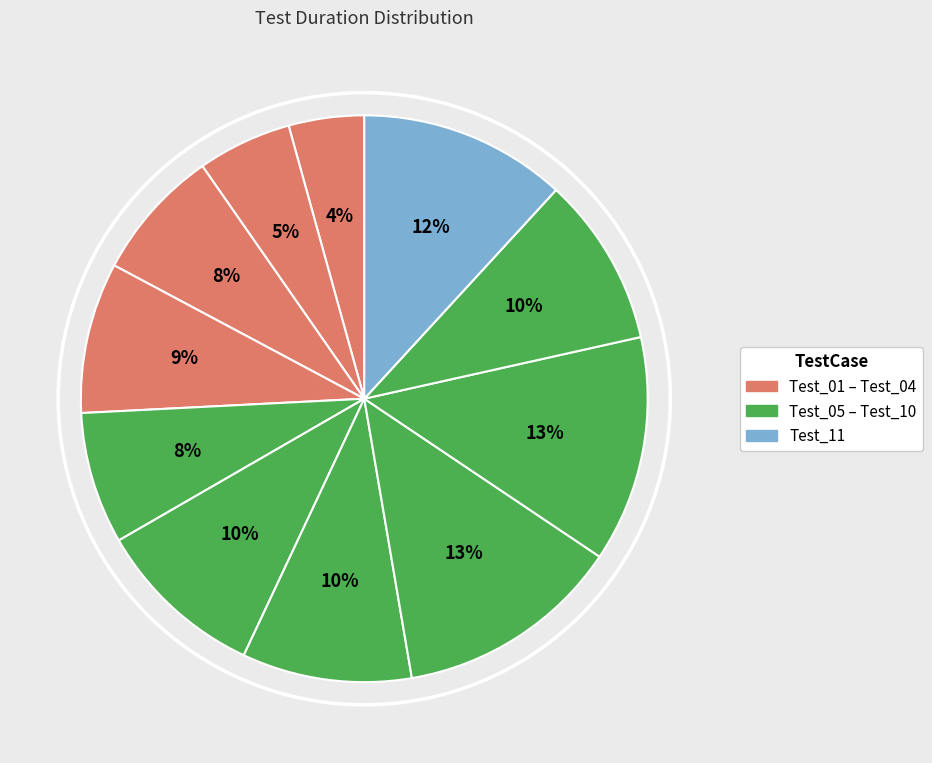

Which slice is the largest?

Test_08